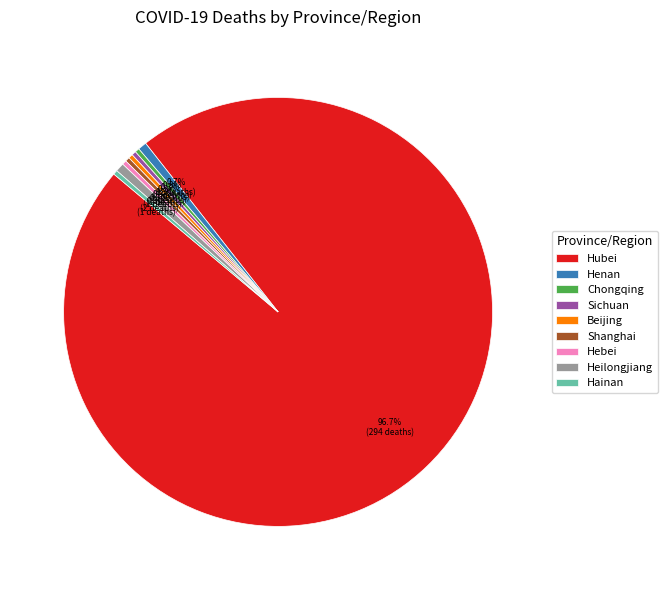

Is there any slice that represents more than half of the pie?

Yes